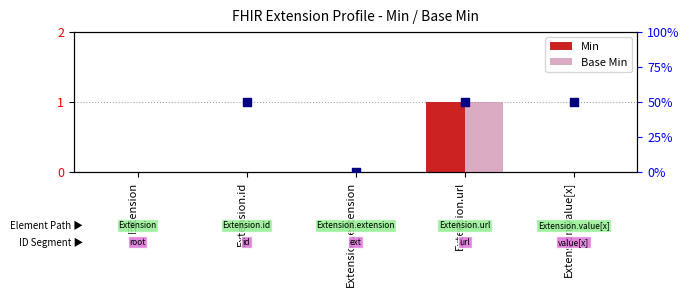

Which series contains the highest Y value?

Min